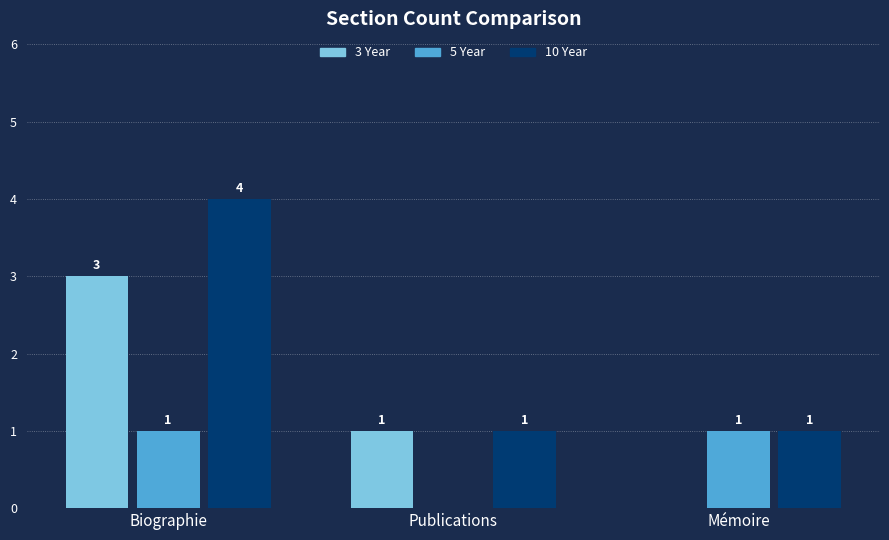

At which category is the sum across all series the highest?

Biographie